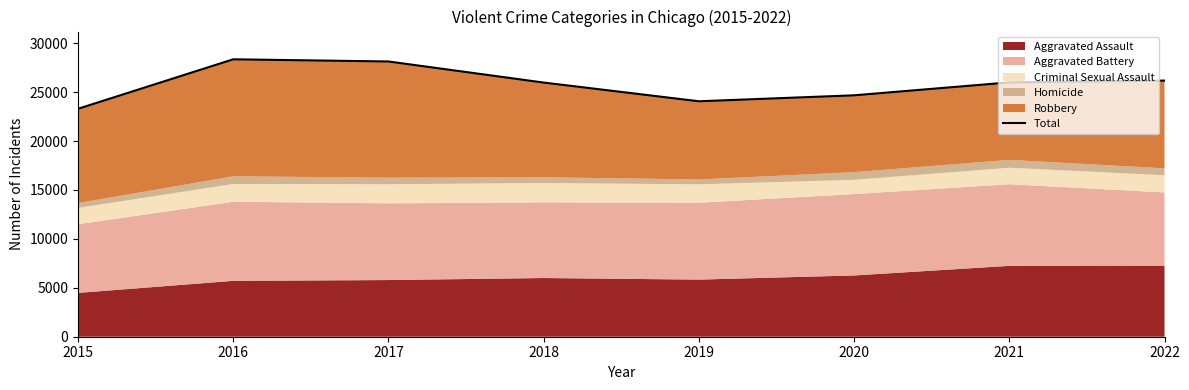

Rank the categories by value from highest to lowest.

2016, 2017, 2022, 2021, 2018, 2020, 2019, 2015